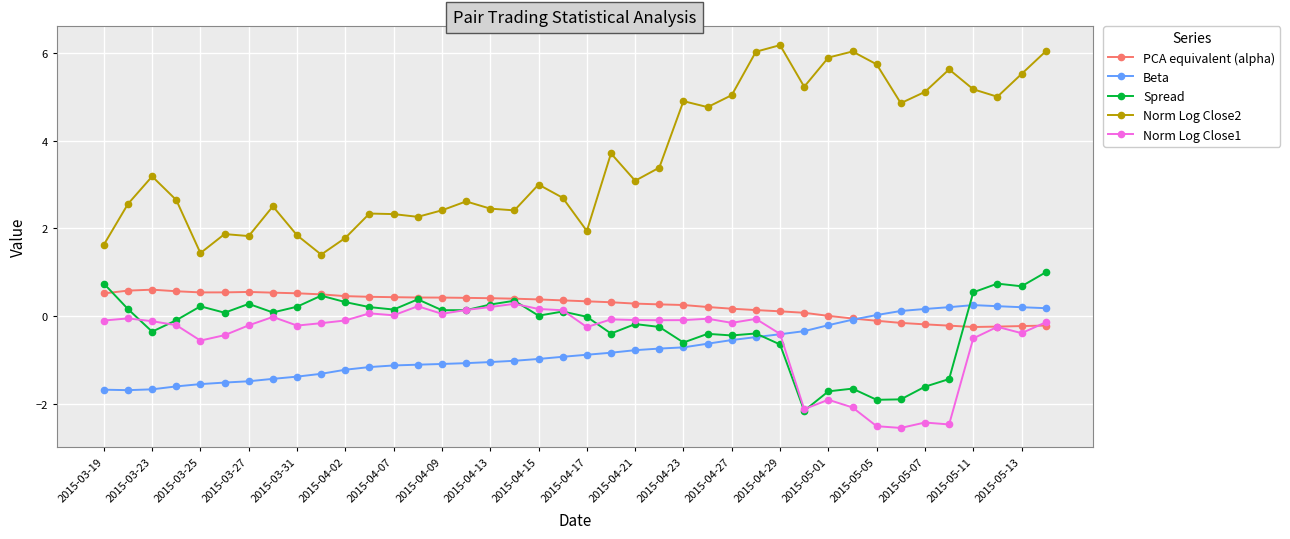

What is the lowest value of the Norm Log Close2 series?

1.4